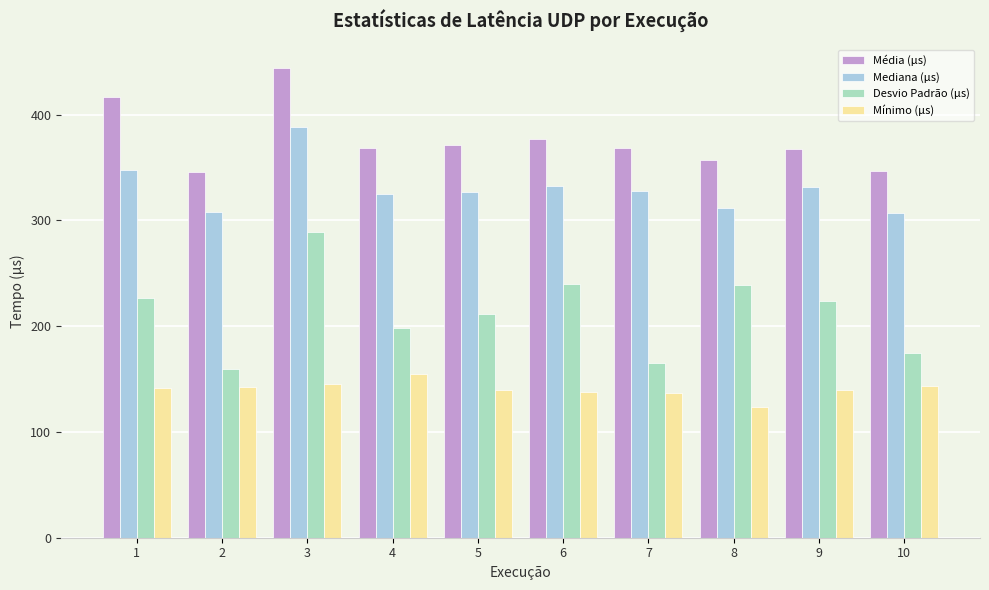

Which series has the widest spread of values?

Desvio Padrão (µs)